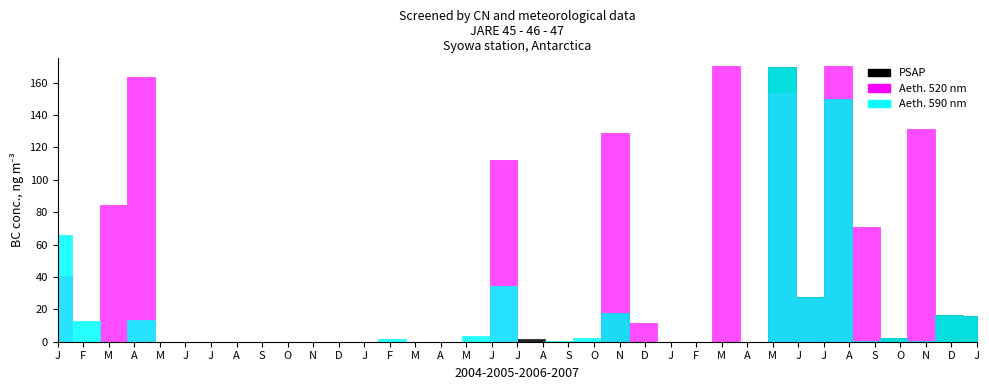

Is this an area chart (filled region under the line)?

No